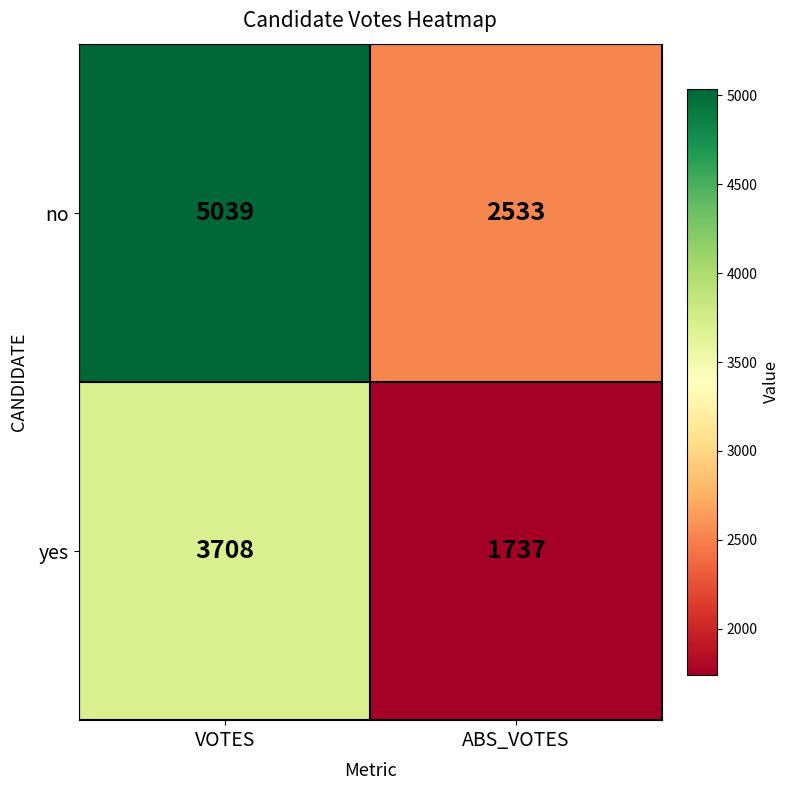

What is the approximate value of yes at ABS_VOTES?

1737